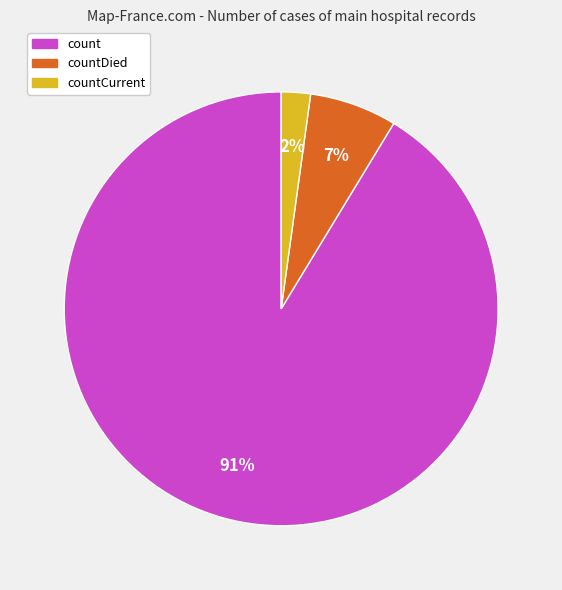

Is there any slice that represents more than half of the pie?

Yes